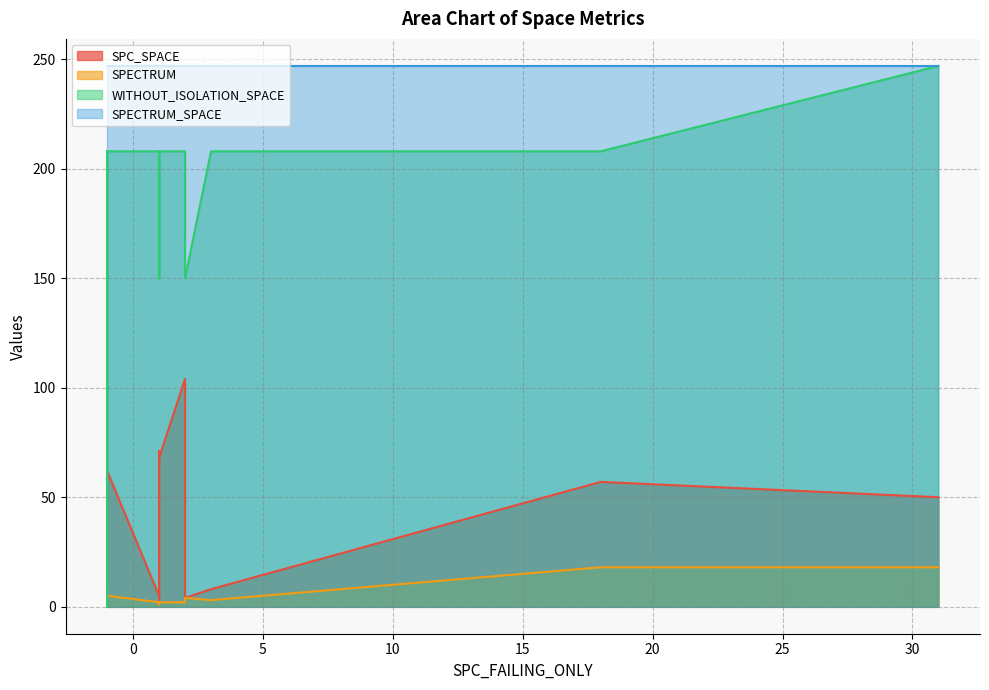

What is the sum of the WITHOUT_ISOLATION_SPACE values at 2 and -1?

416